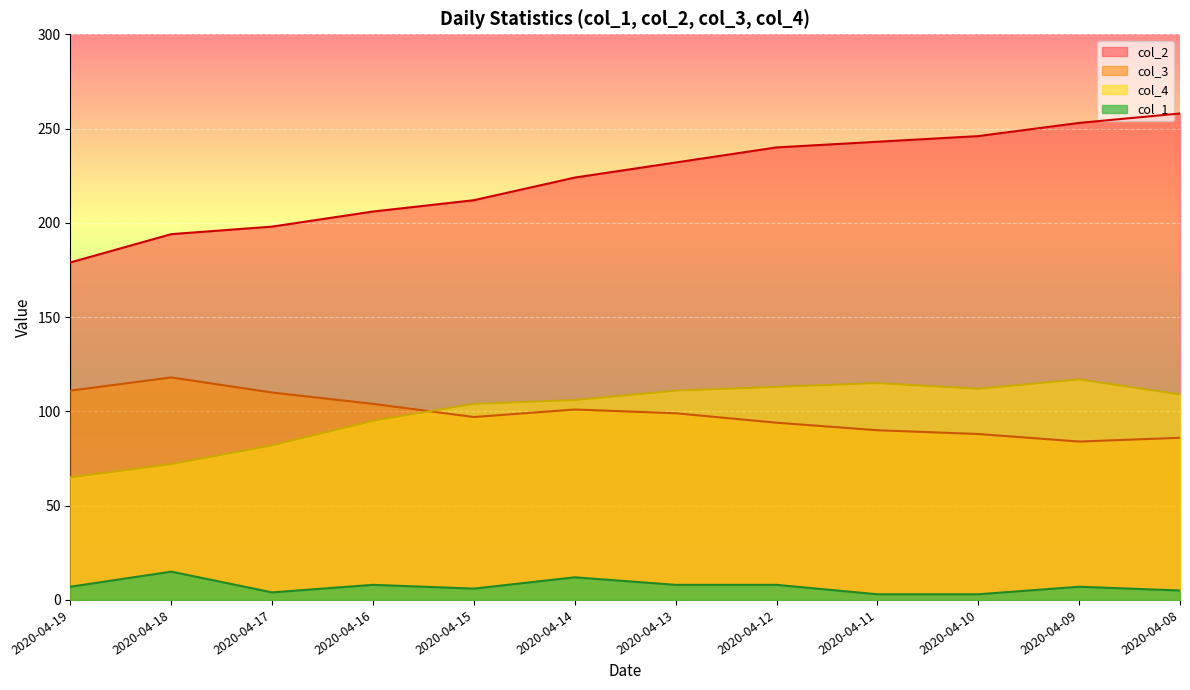

How many distinct data groups are displayed?

4